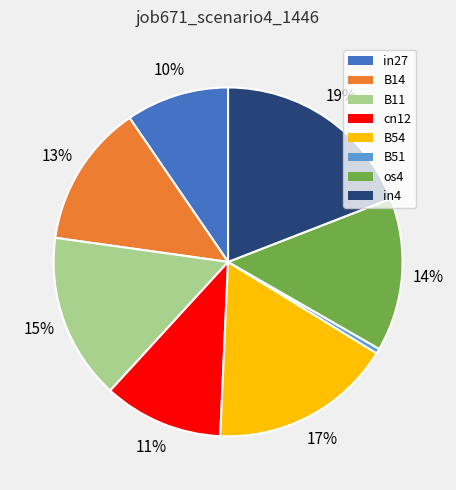

Do B11 and B14 together represent more than half of the pie?

No